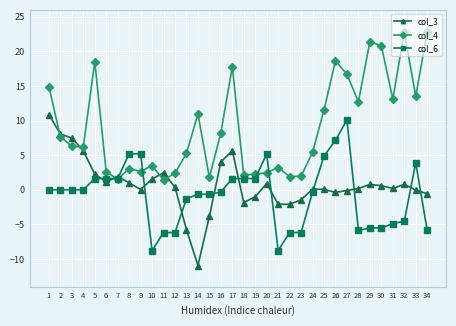

What is the greatest value displayed?

22.8